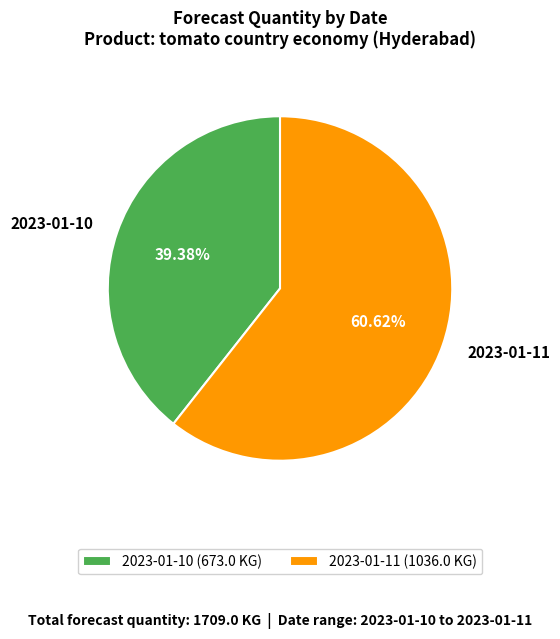

What is the total percentage of 2023-01-11 and 2023-01-10?

100.0%